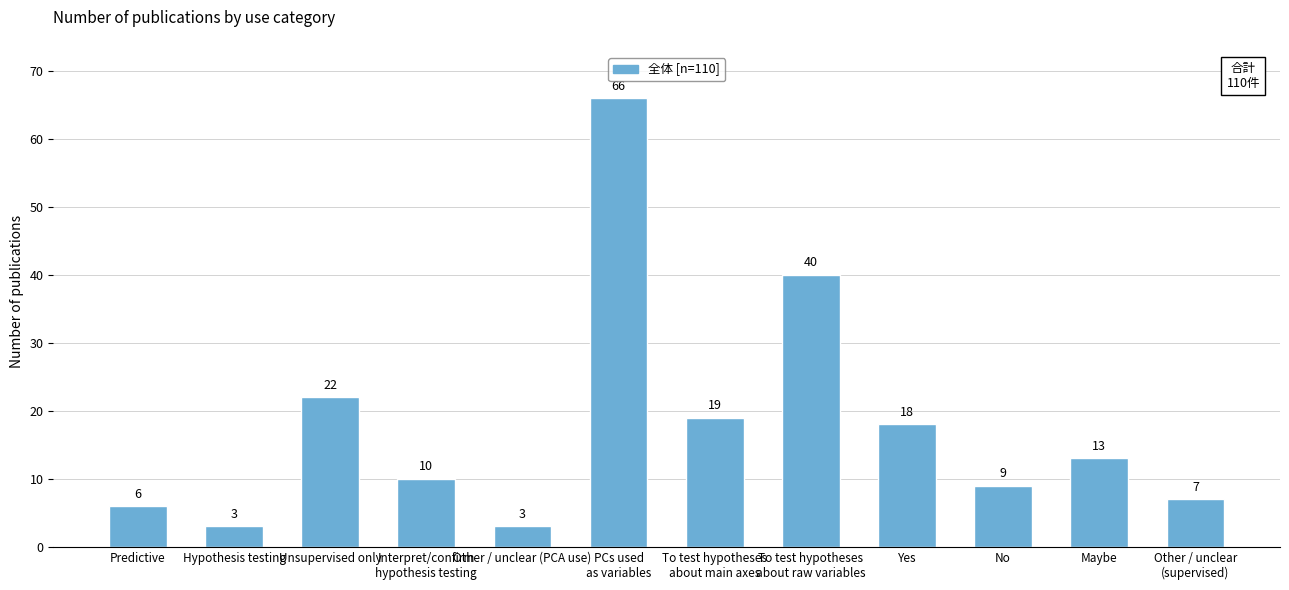

What is the label of the 10th bar from the left?

No